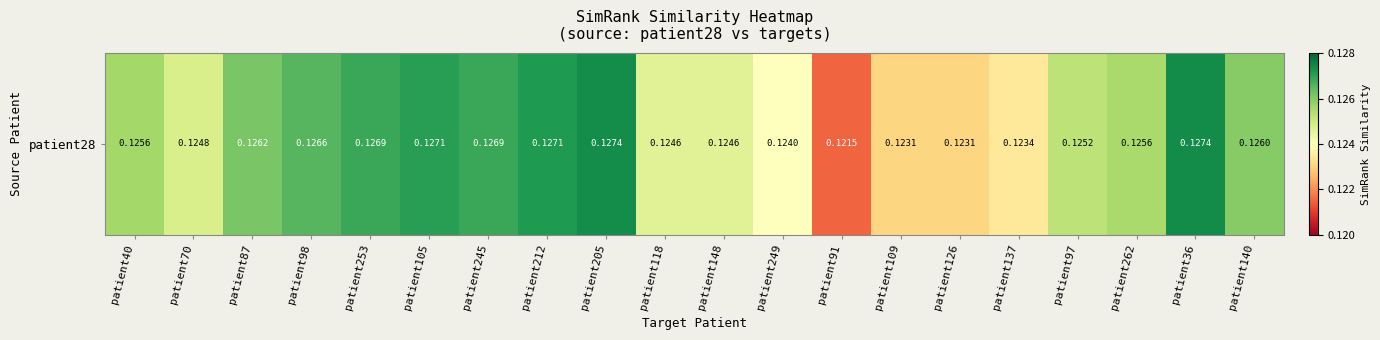

Which category has the highest value across all series?

patient36